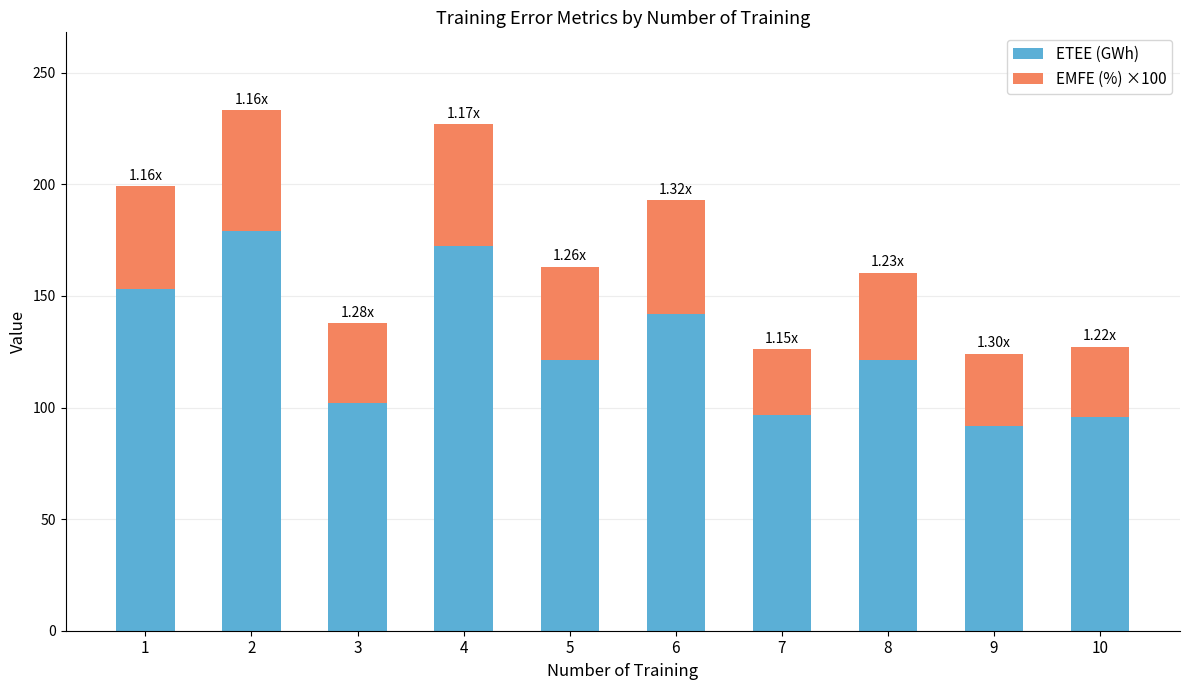

What is the difference between the ETEE (GWh) values at 10 and 1?

57.0